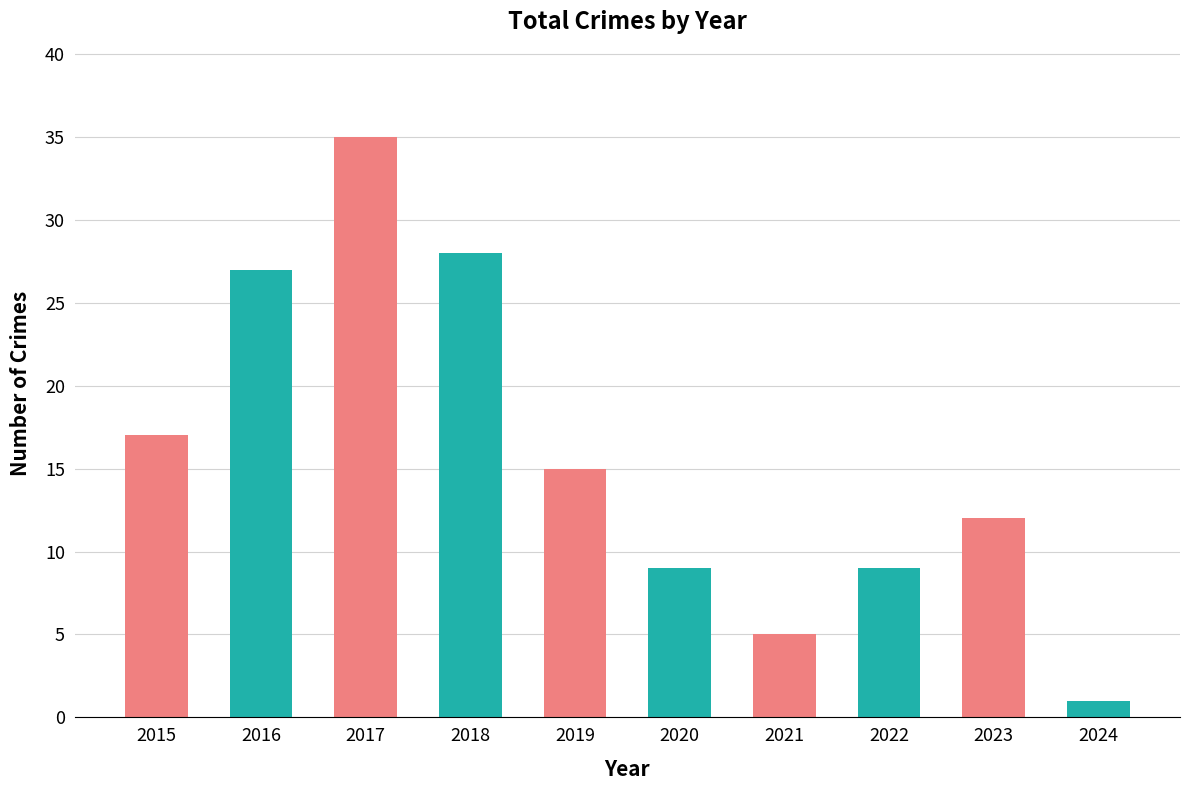

Is it true that the value at 2016 is 18?

False